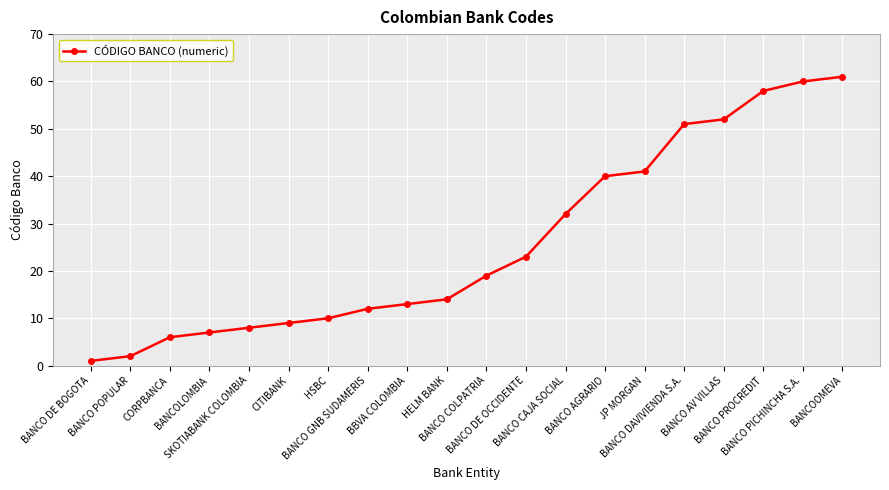

What is the change in value from BANCO POPULAR to HSBC?

+8